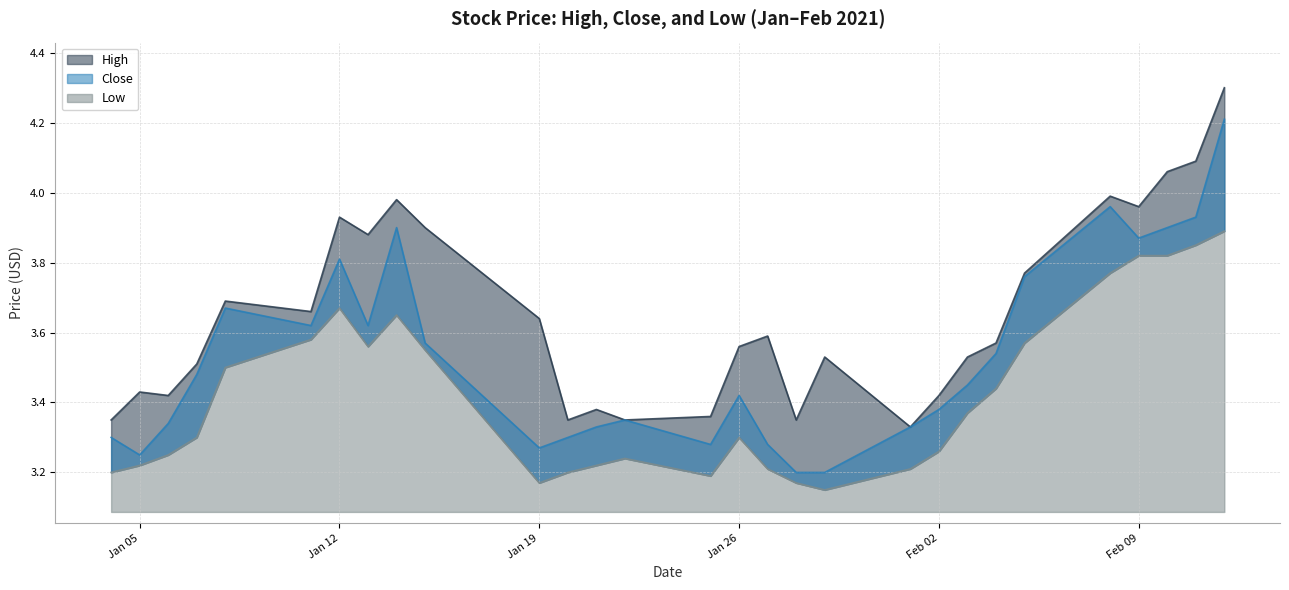

The Low series shows 3.6 at 2021-02-05. True or false?

True